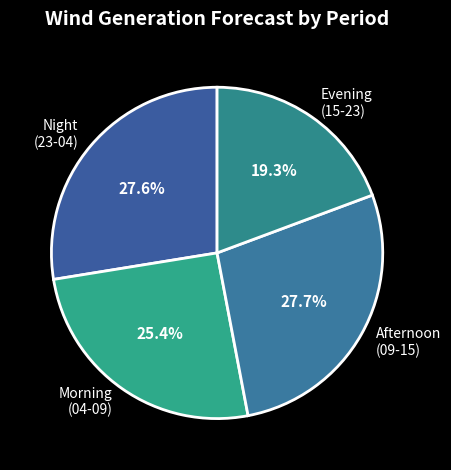

What portion of the pie excludes Night (23-04)?

72.4%